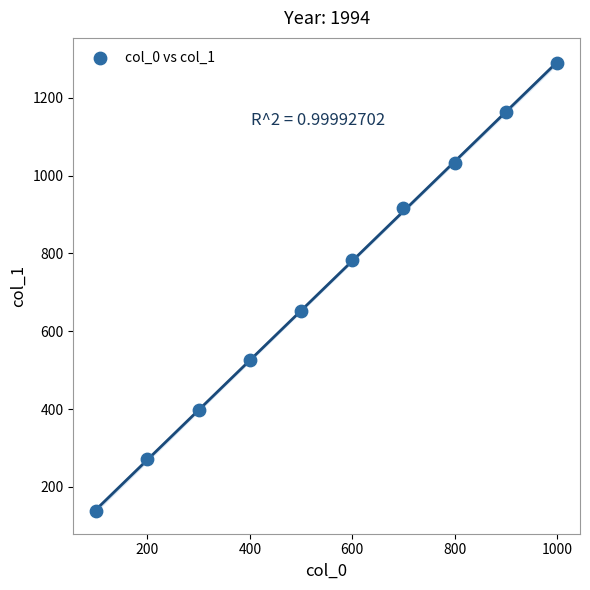

What is the average X value?

550